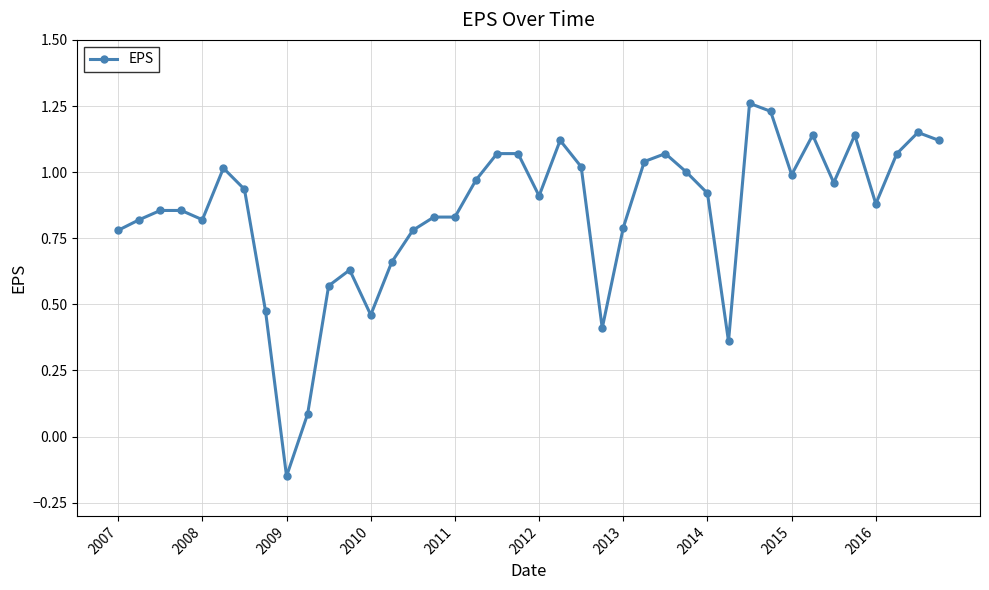

What is the difference between the maximum and minimum values?

1.4